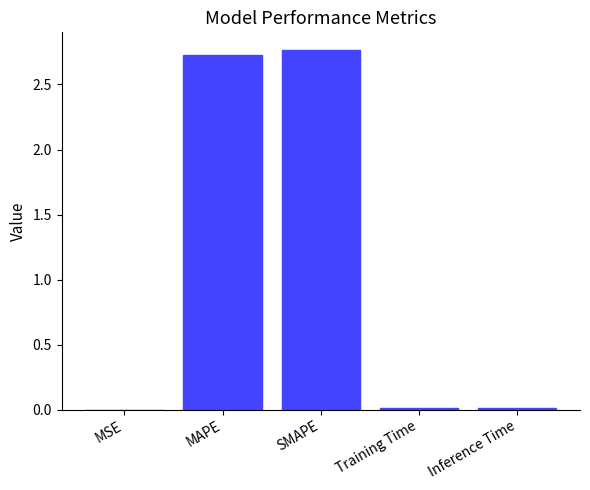

True or false: the data shows 3.6 at MAPE.

False